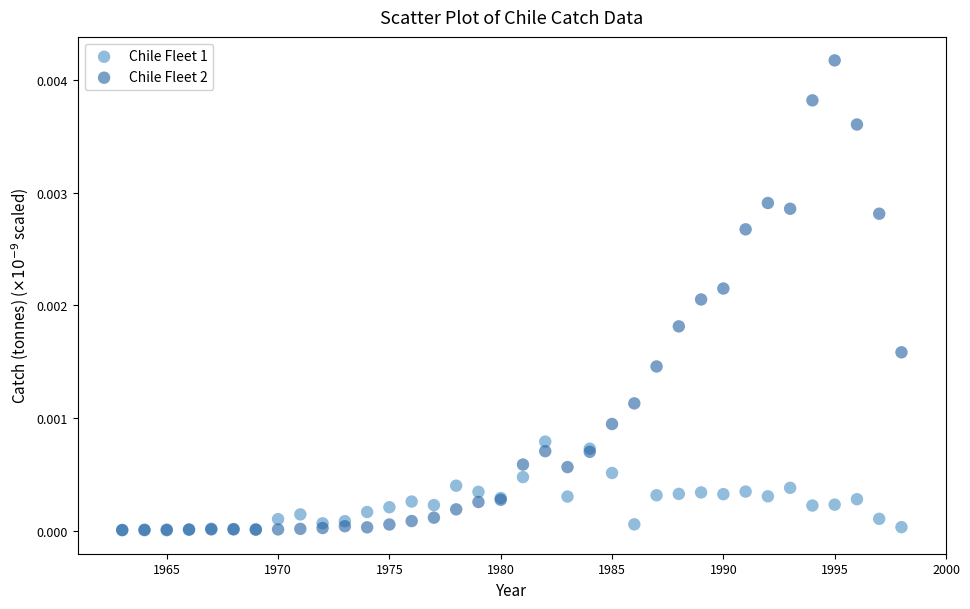

What are all the series names shown in the legend?

Chile Fleet 1, Chile Fleet 2